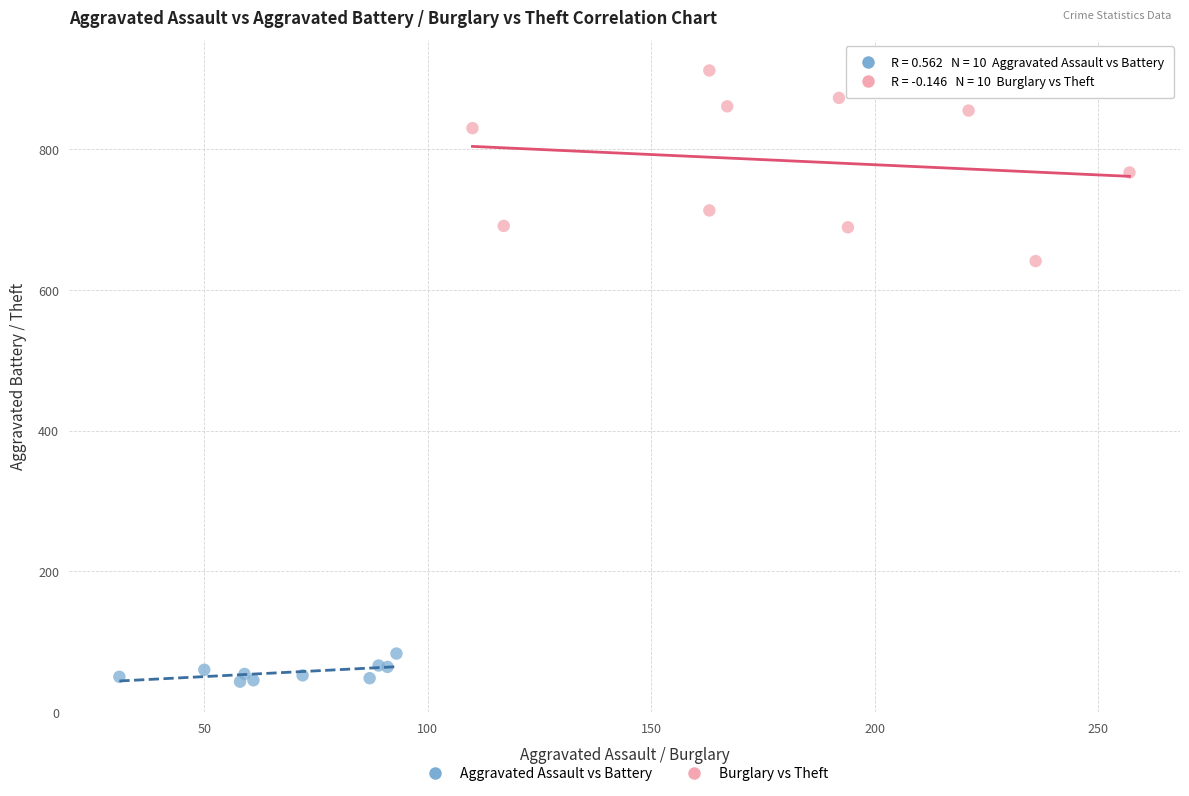

Which series contains the highest Y value?

Burglary vs Theft